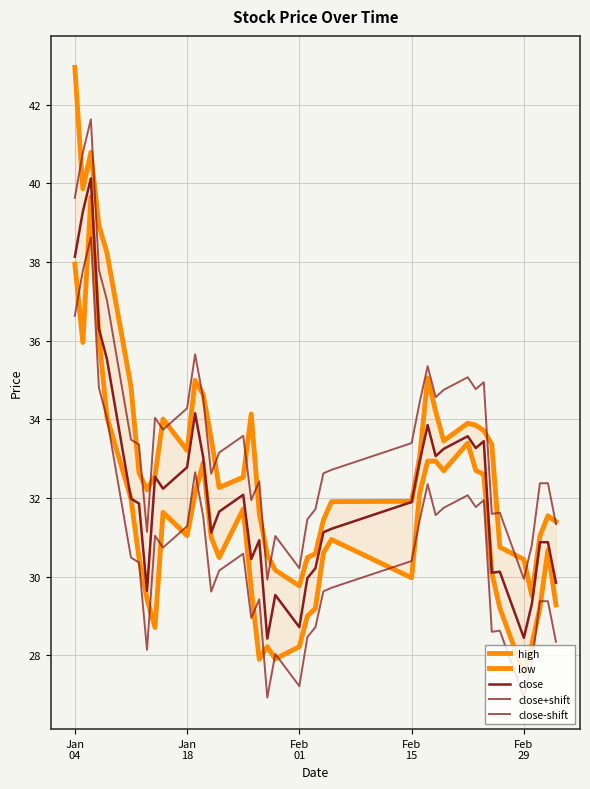

What is the minimum value for low?

27.5